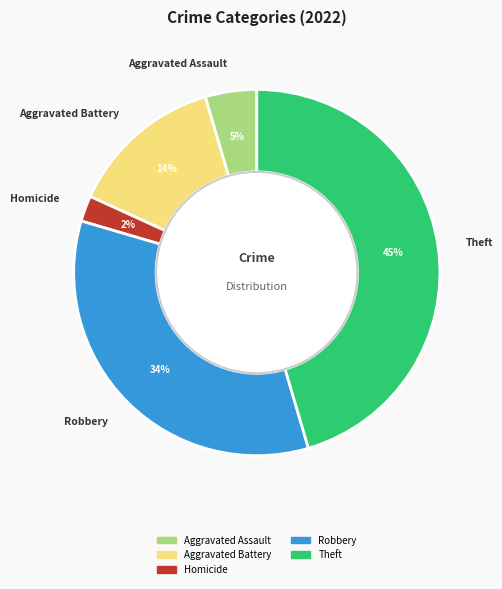

Is there a majority slice in this chart?

No